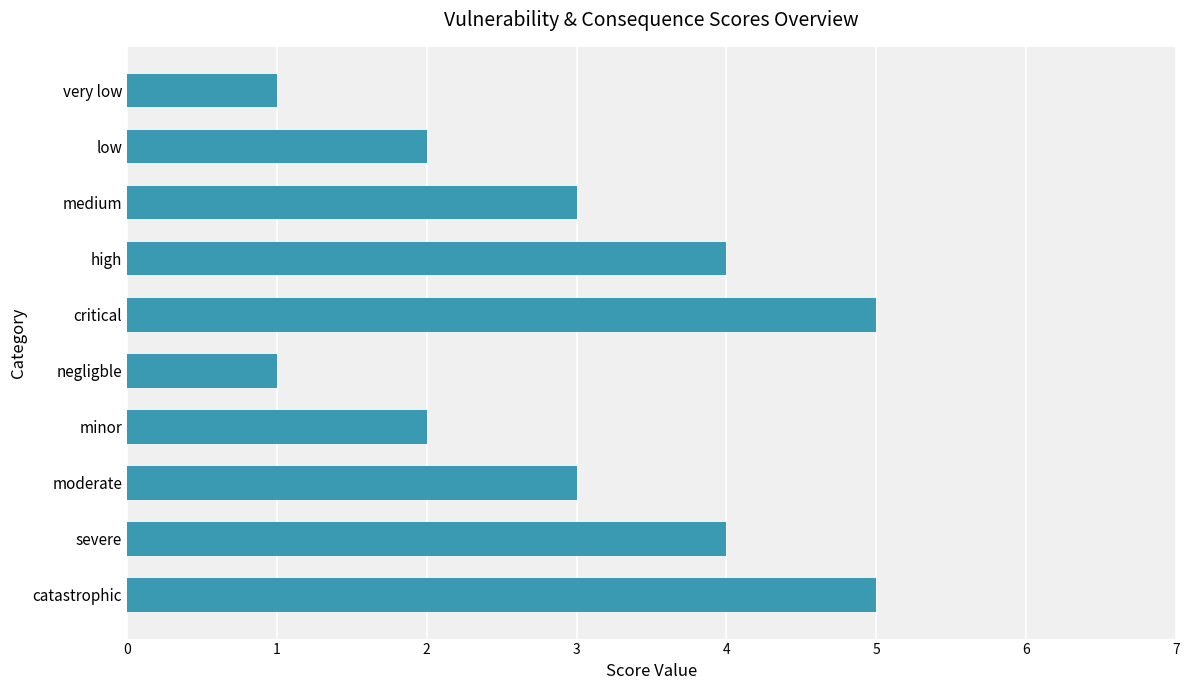

What is the label of the 5th bar from the top?

critical